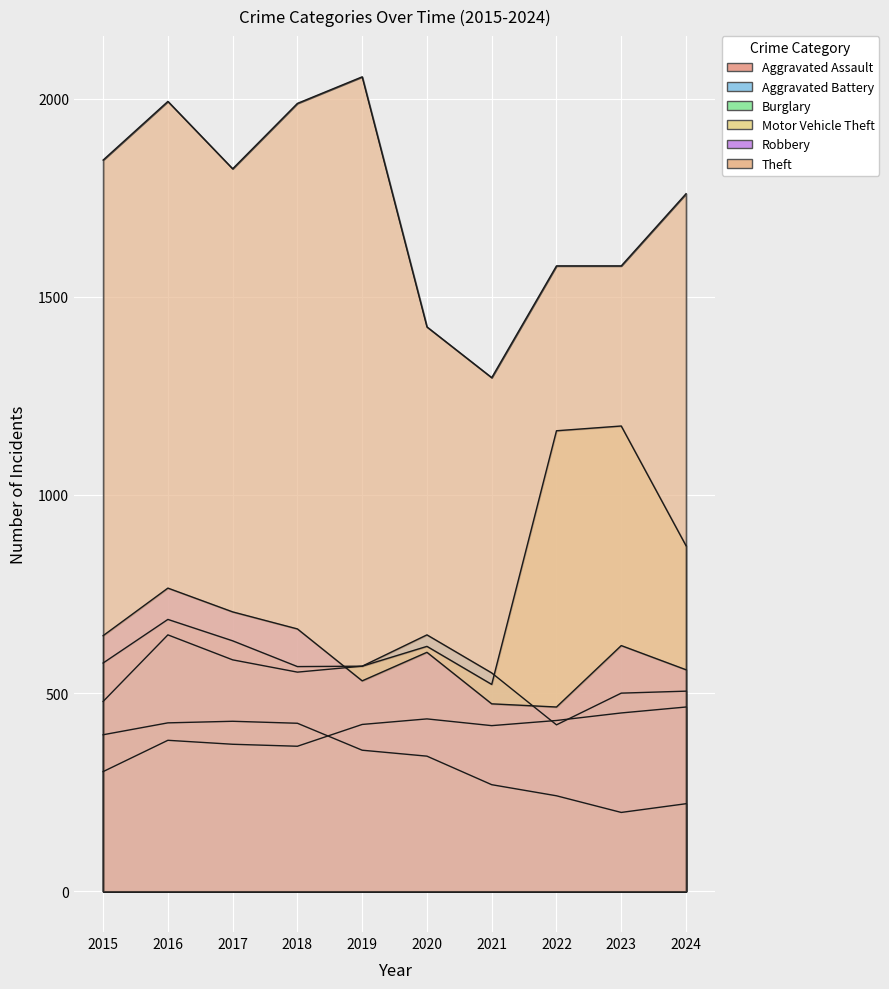

The Robbery series shows 1017 at 2018. True or false?

False